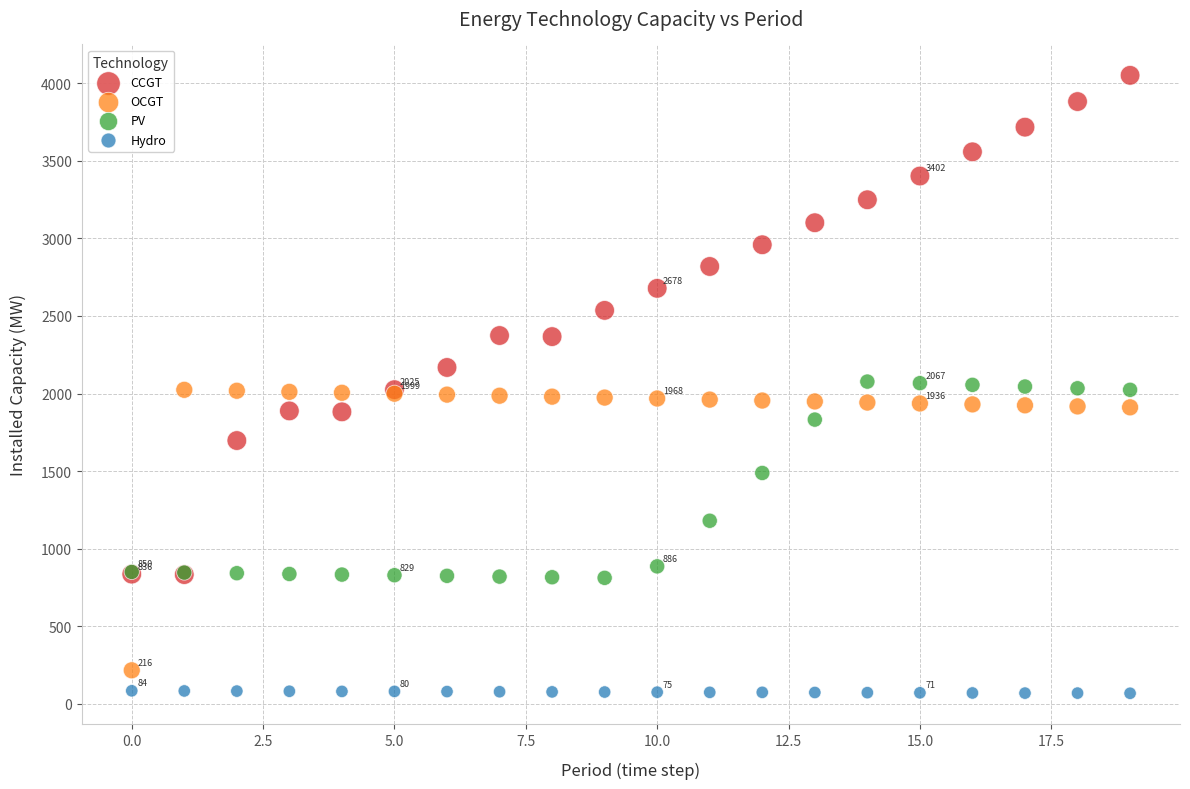

What are all the series names shown in the legend?

CCGT, OCGT, PV, Hydro